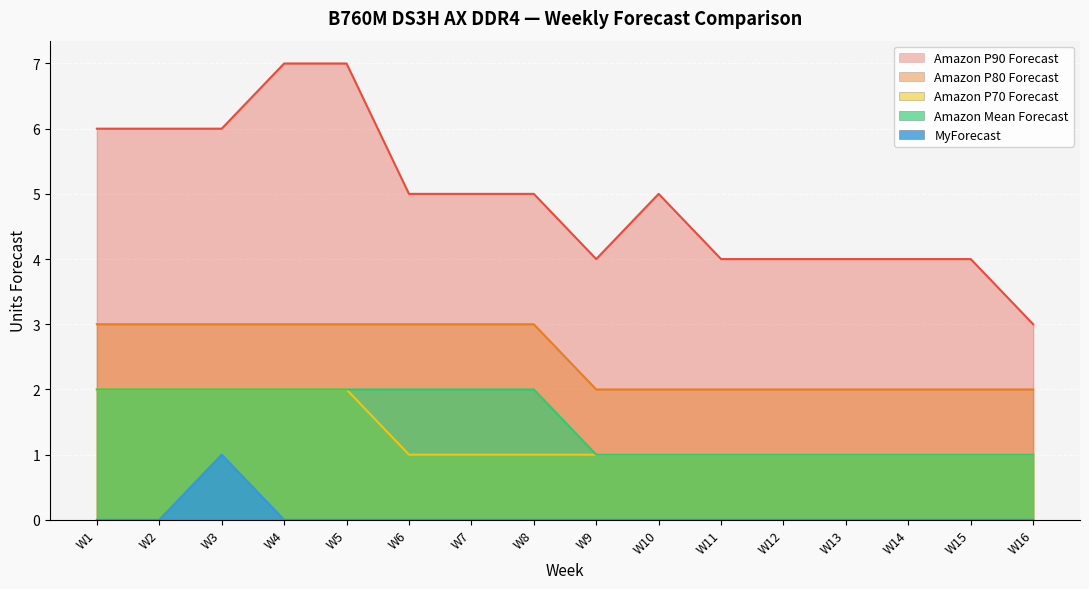

What is the difference between the maximum and minimum values in the Amazon P90 Forecast series?

4